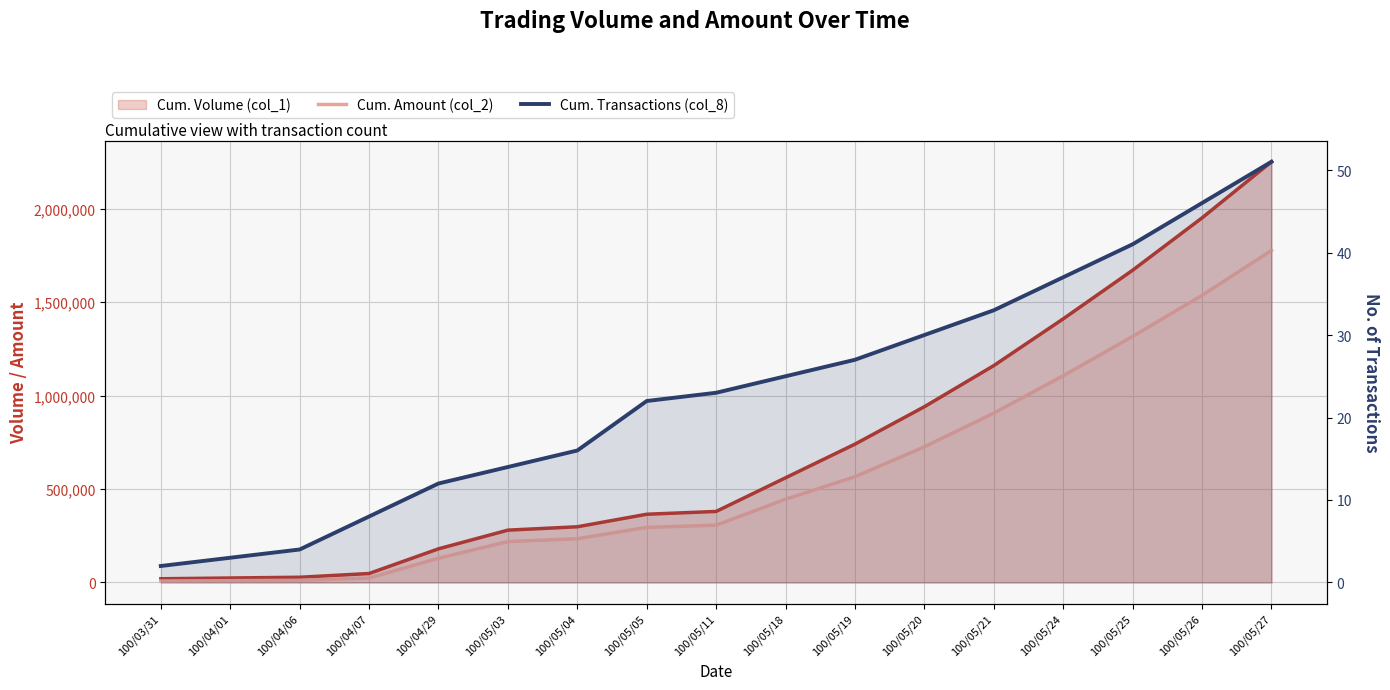

What is the total value across all series at 100/05/05?

659692